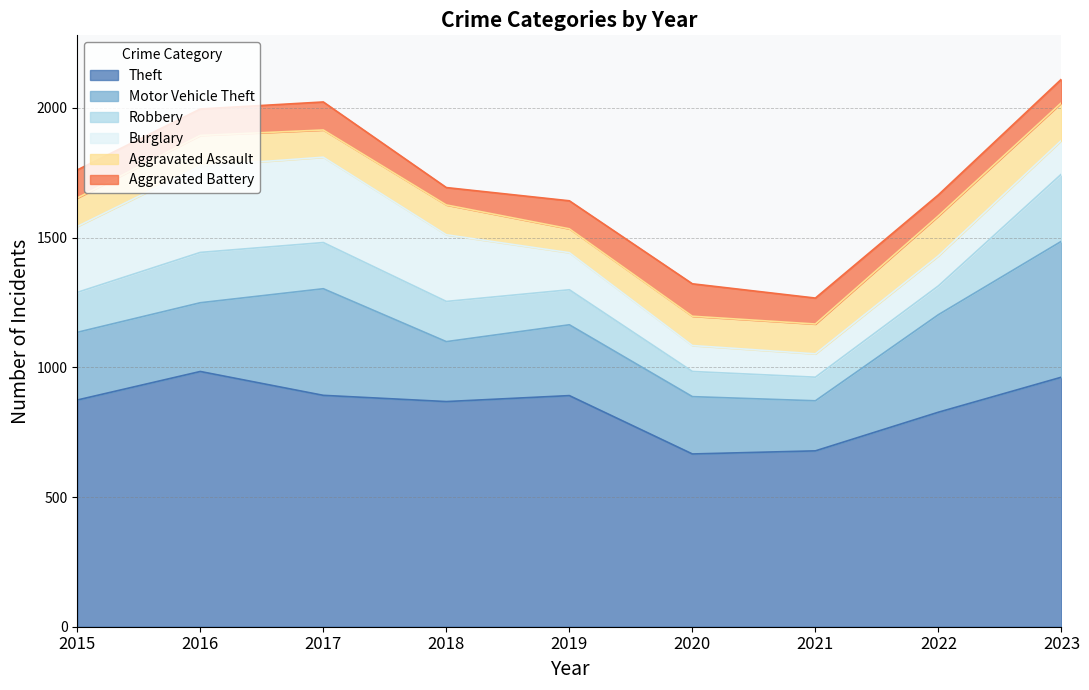

What is the maximum value shown in the chart?

984